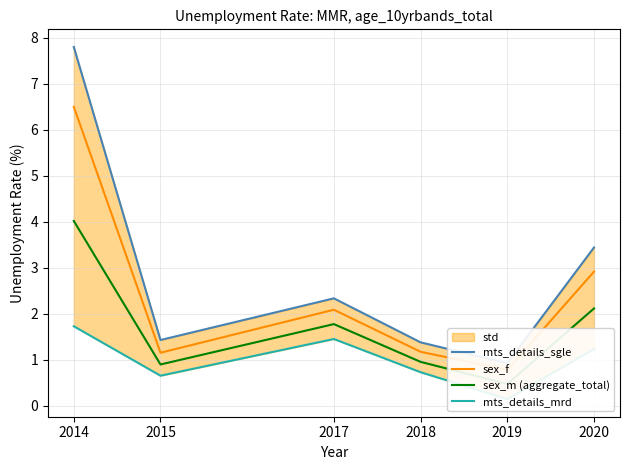

Read the mts_details_sgle value at 2019.

0.9